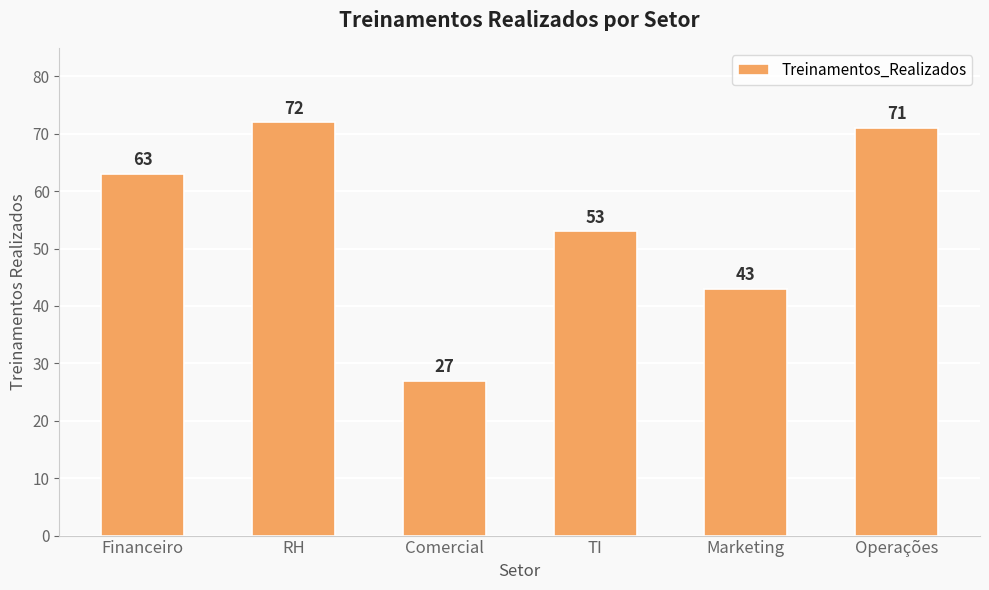

Between RH and Financeiro, which is larger?

RH